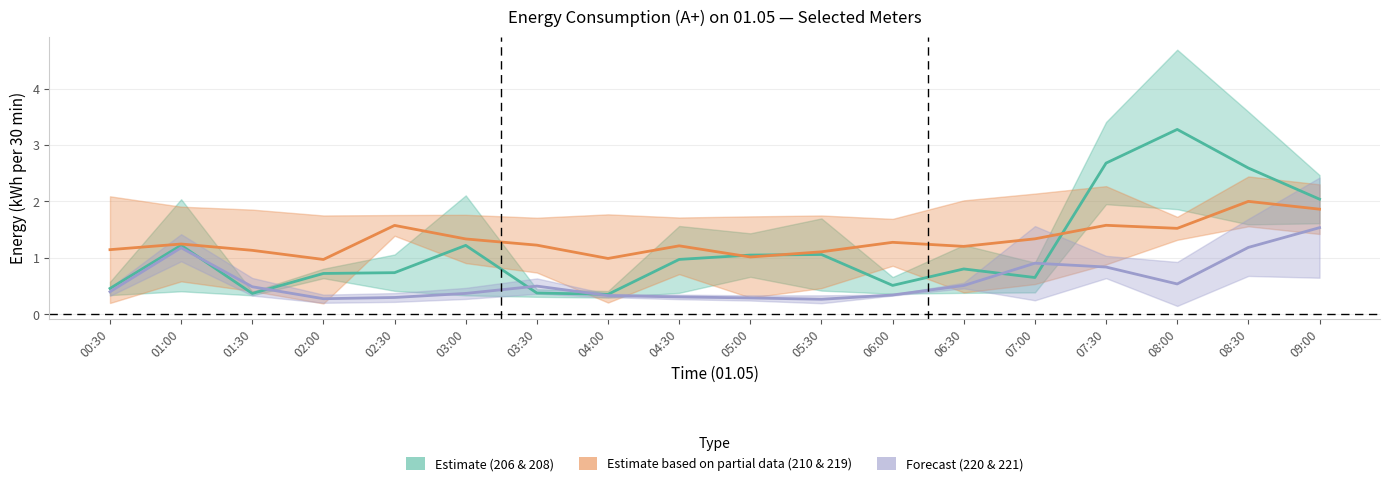

What is the average value of the Forecast (220 & 221) series?

0.6